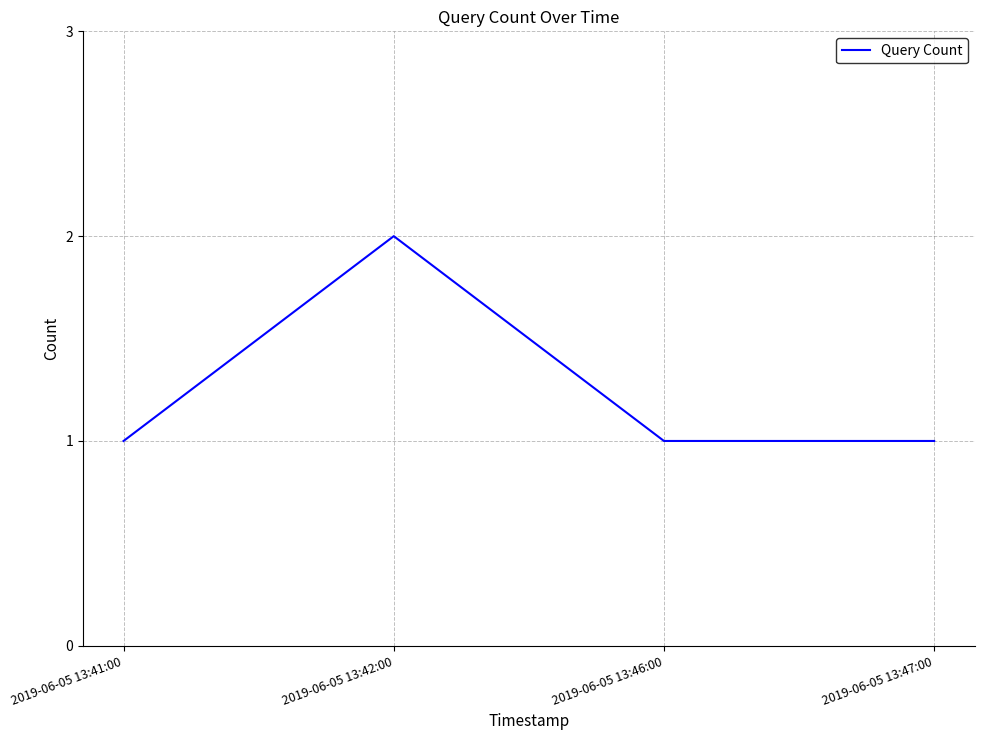

Reading right to left, extract all data points from this chart.

1	1	2	1